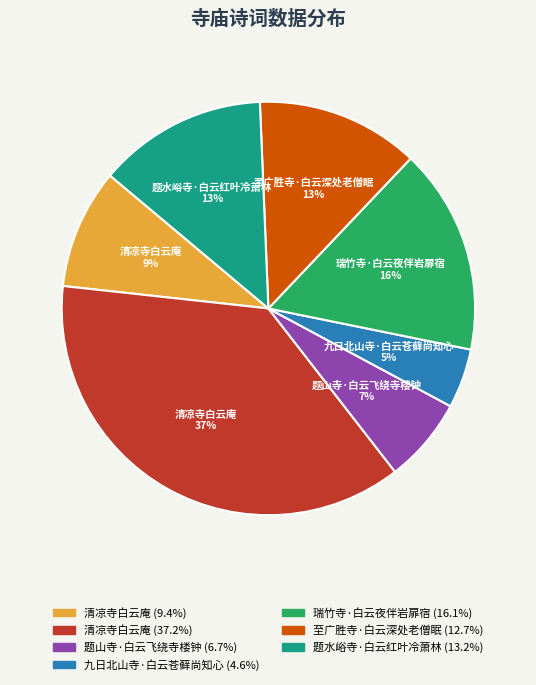

Count the number of slices in the pie.

7